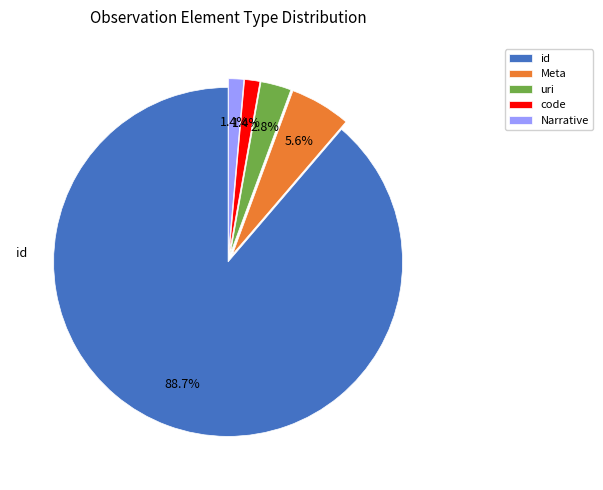

How many slices are in this pie chart?

5